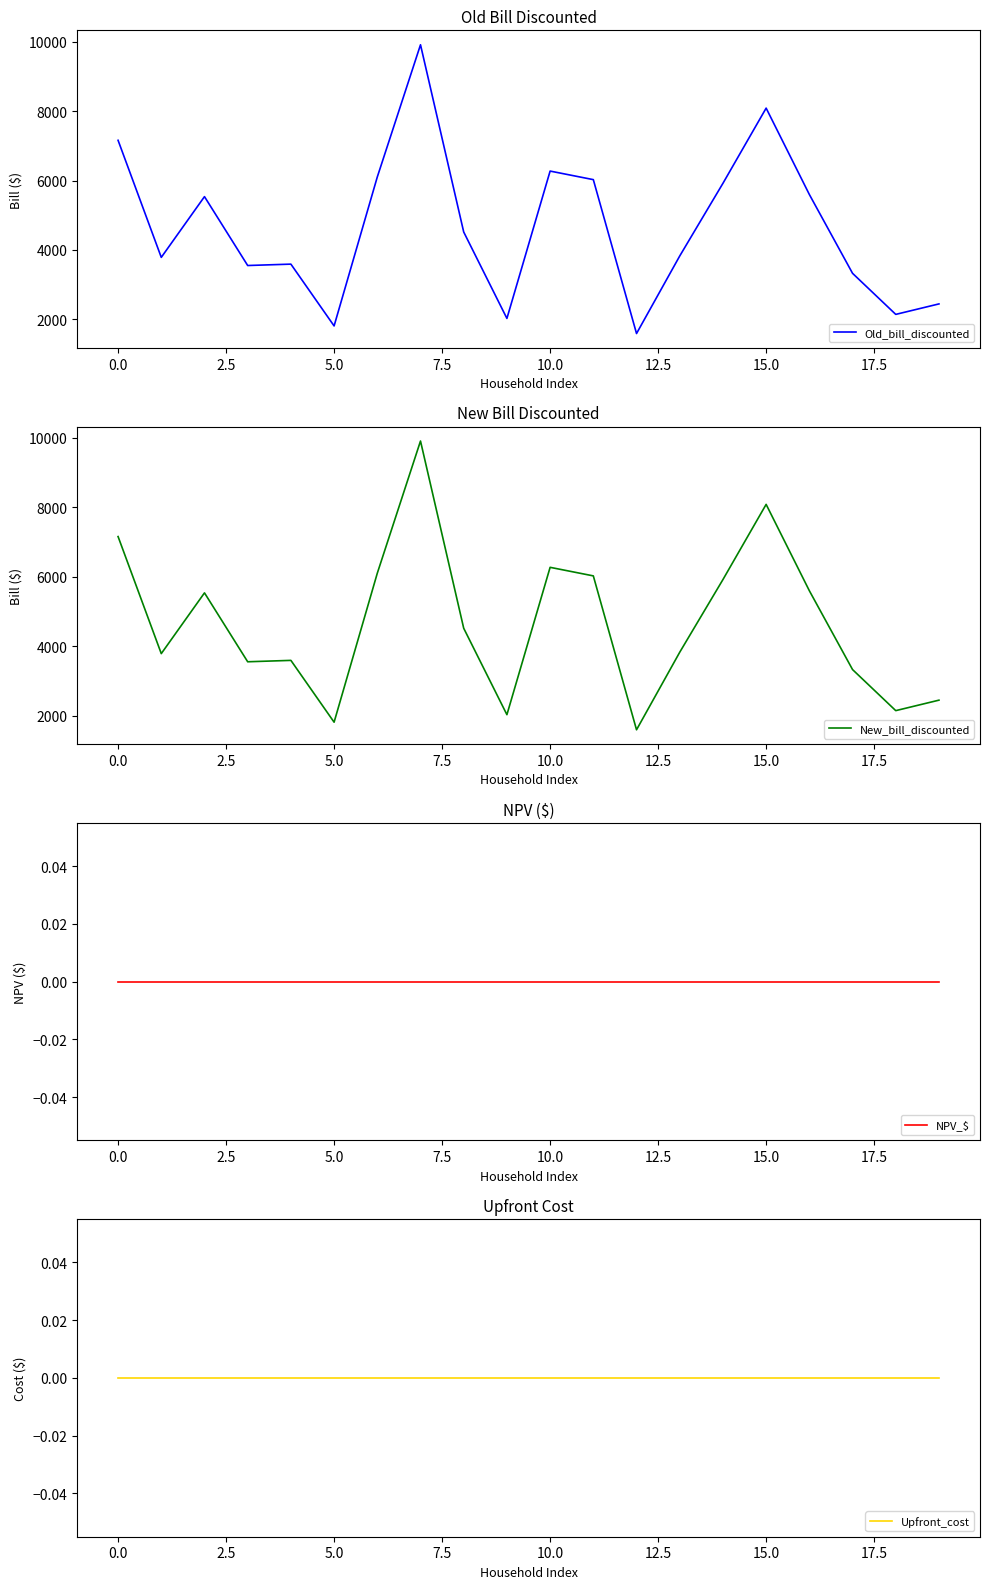

True or false: New_bill_discounted has a value of 1593.0 at 12.

True